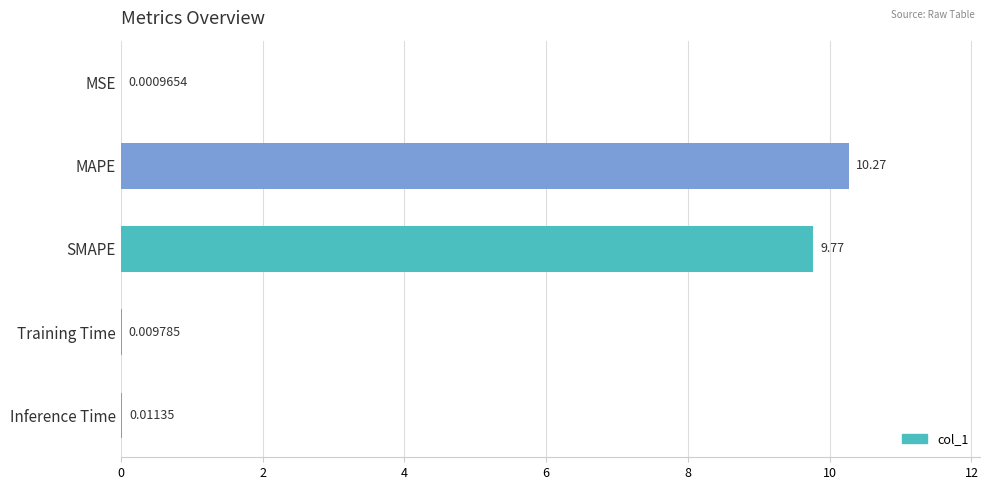

Which category has the highest value across all series?

MAPE